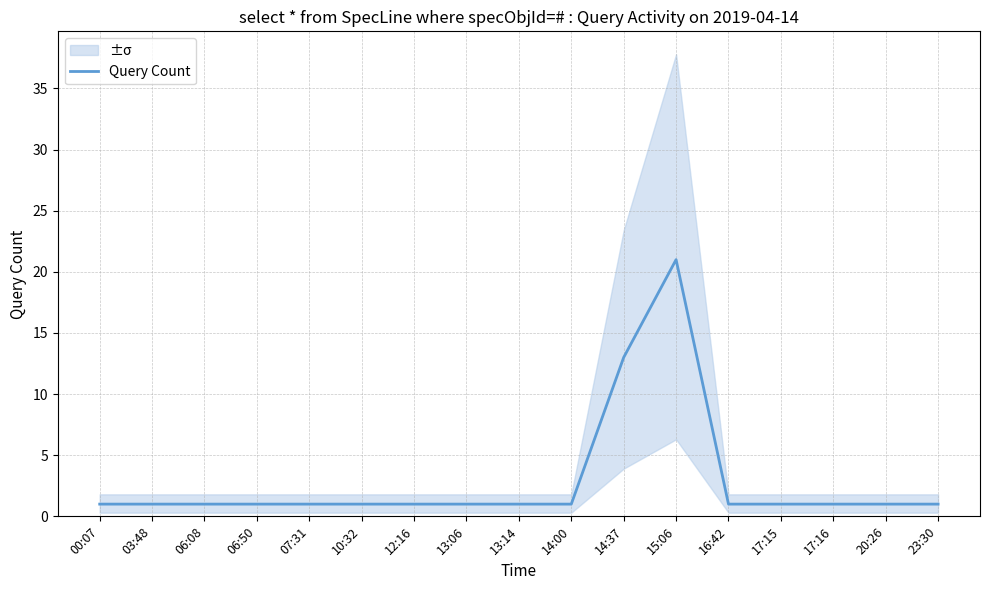

Is this an area chart (filled region under the line)?

No